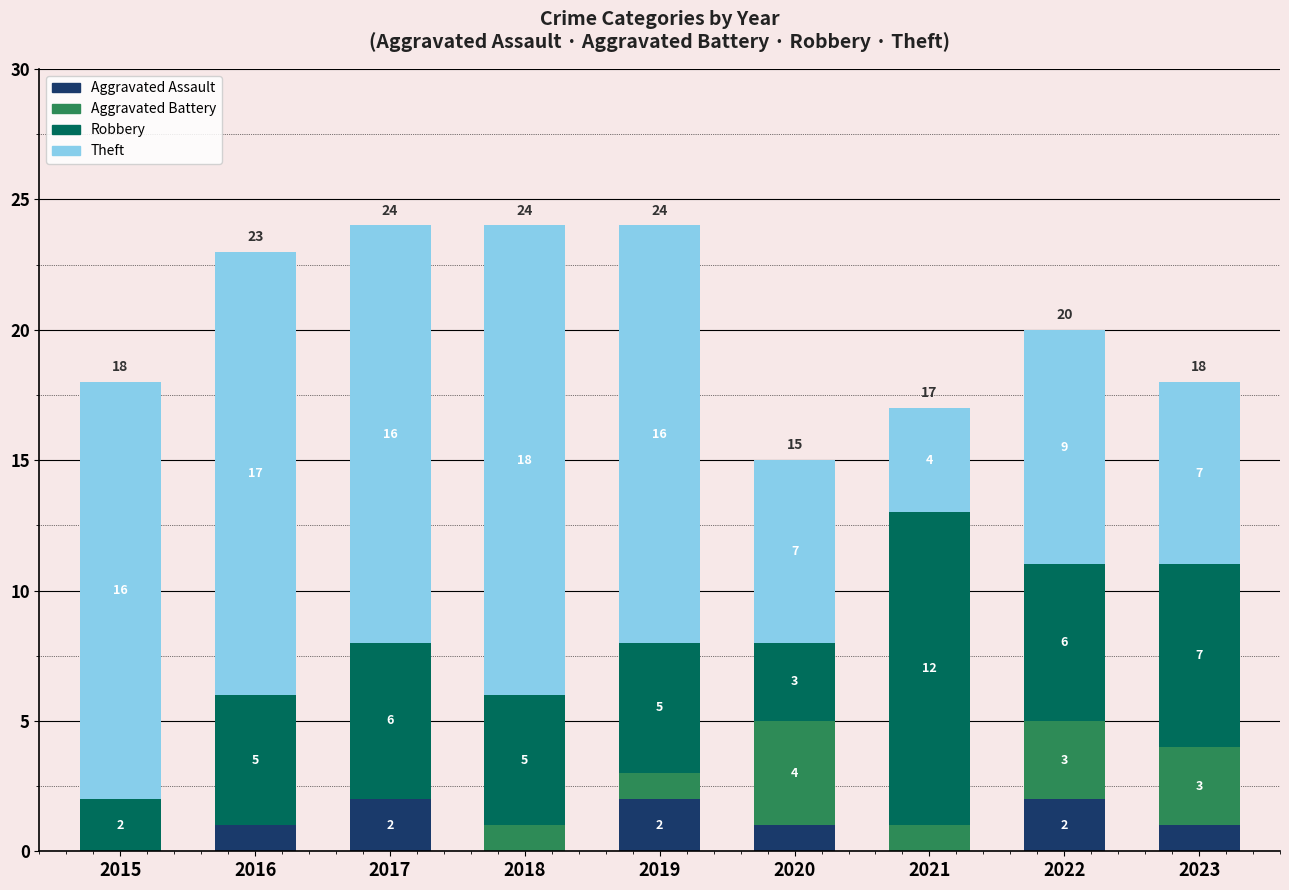

The Aggravated Assault series shows 1 at 2016. True or false?

True